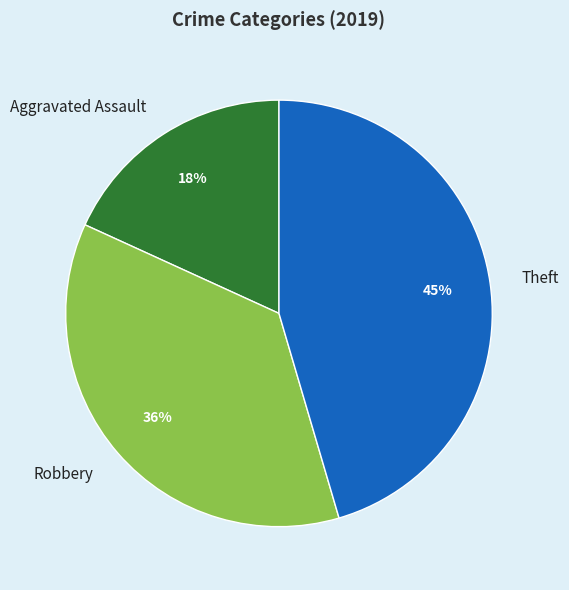

To the nearest percent, what is the difference between the largest and smallest slice percentages?

27%